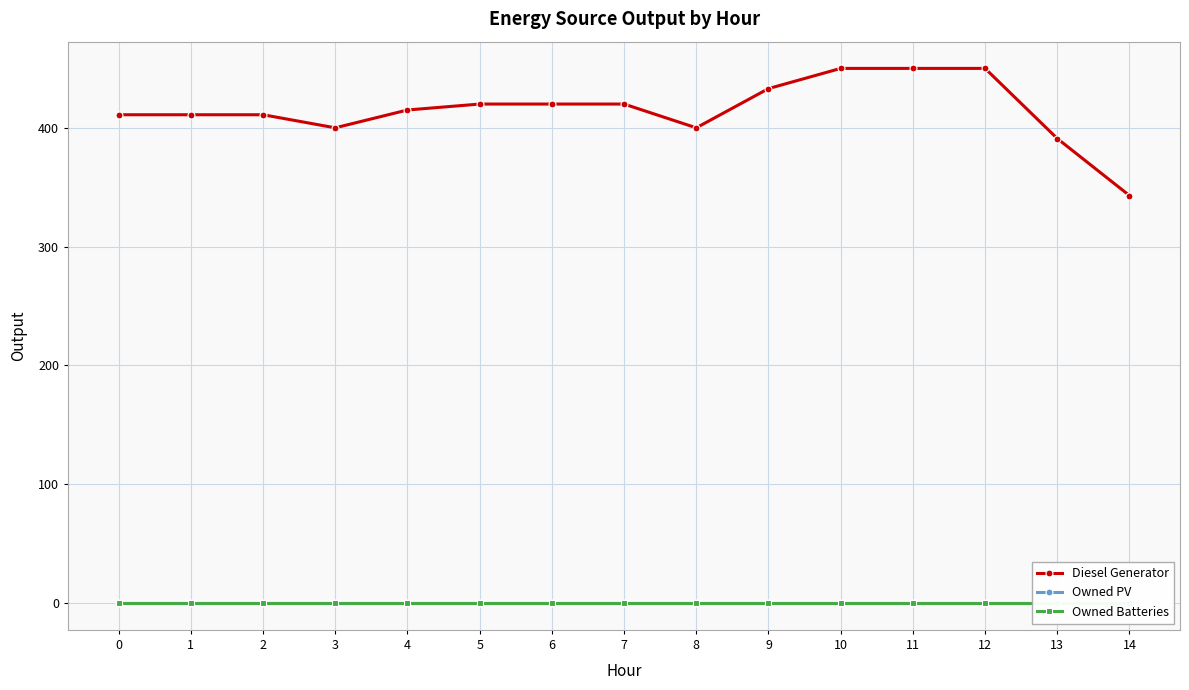

True or false: Owned Batteries and Diesel Generator cross at least once.

False